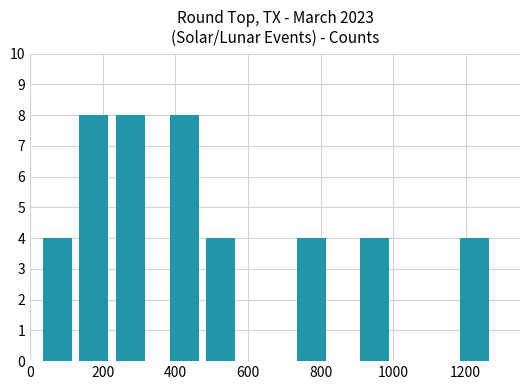

Are the bars grouped side by side (vs. stacked)?

No